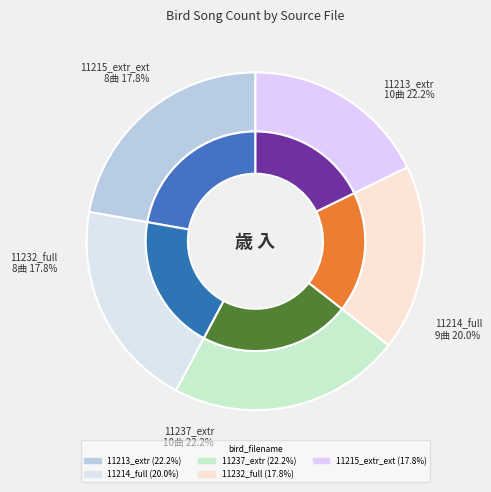

How many slices are in this pie chart?

5